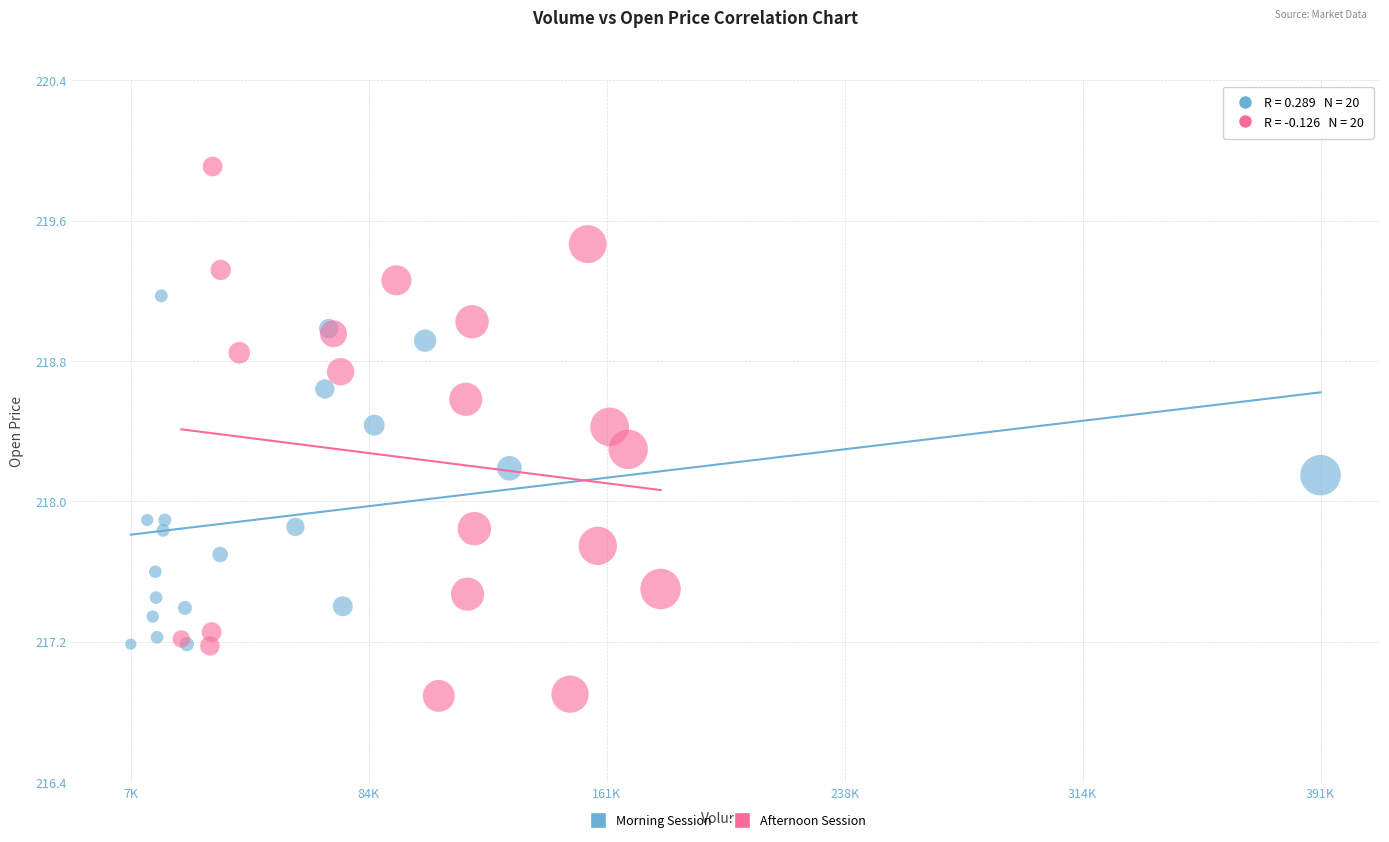

Which series contains the highest Y value?

Afternoon Session